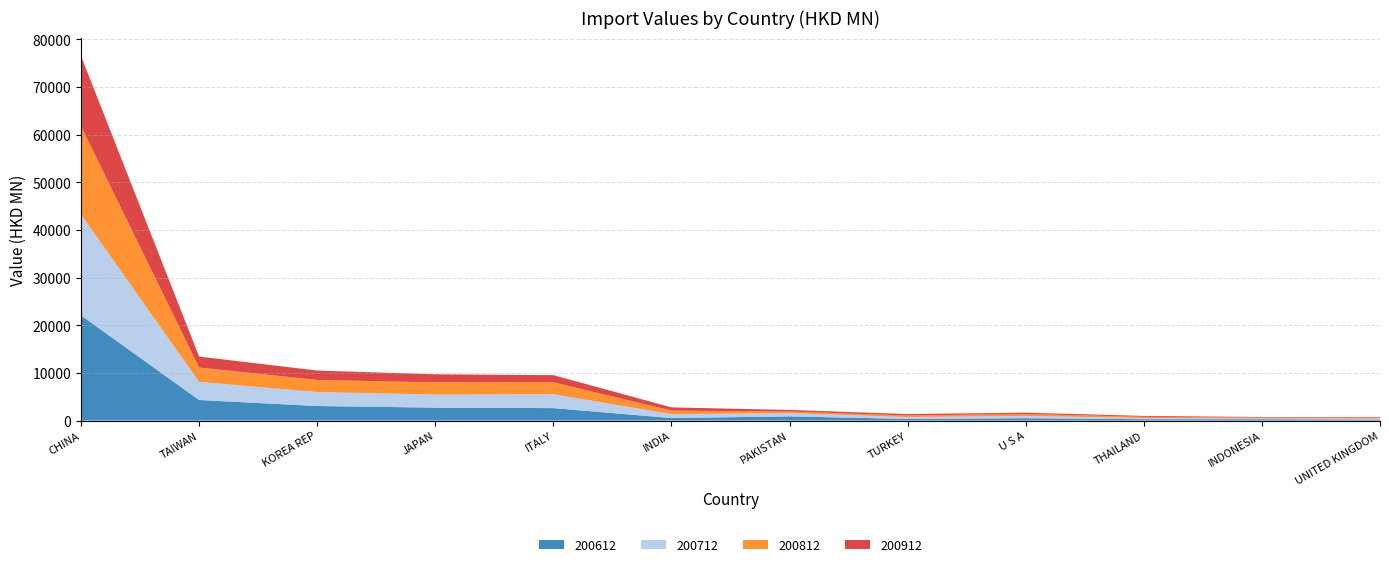

Reading left to right, what are all the values shown in this chart?

200612: CHINA=22071.3	TAIWAN=4313.3	KOREA REP=3051.8	JAPAN=2715.7	ITALY=2614.1	INDIA=530.9	PAKISTAN=884.1	TURKEY=338.9	U S A=492.9	THAILAND=285.2	INDONESIA=286.9	UNITED KINGDOM=220.0
200712: CHINA=21183.6	TAIWAN=3810.7	KOREA REP=2937.2	JAPAN=2735.0	ITALY=2916.0	INDIA=817.7	PAKISTAN=666.4	TURKEY=395.6	U S A=479.2	THAILAND=256.7	INDONESIA=200.1	UNITED KINGDOM=211.0
200812: CHINA=18521.5	TAIWAN=3007.1	KOREA REP=2529.6	JAPAN=2559.4	ITALY=2498.4	INDIA=743.1	PAKISTAN=337.1	TURKEY=335.2	U S A=408.9	THAILAND=247.0	INDONESIA=123.7	UNITED KINGDOM=206.6
200912: CHINA=14750.0	TAIWAN=2302.1	KOREA REP=1981.7	JAPAN=1702.1	ITALY=1500.2	INDIA=675.8	PAKISTAN=342.1	TURKEY=294.1	U S A=277.9	THAILAND=185.7	INDONESIA=134.0	UNITED KINGDOM=131.0